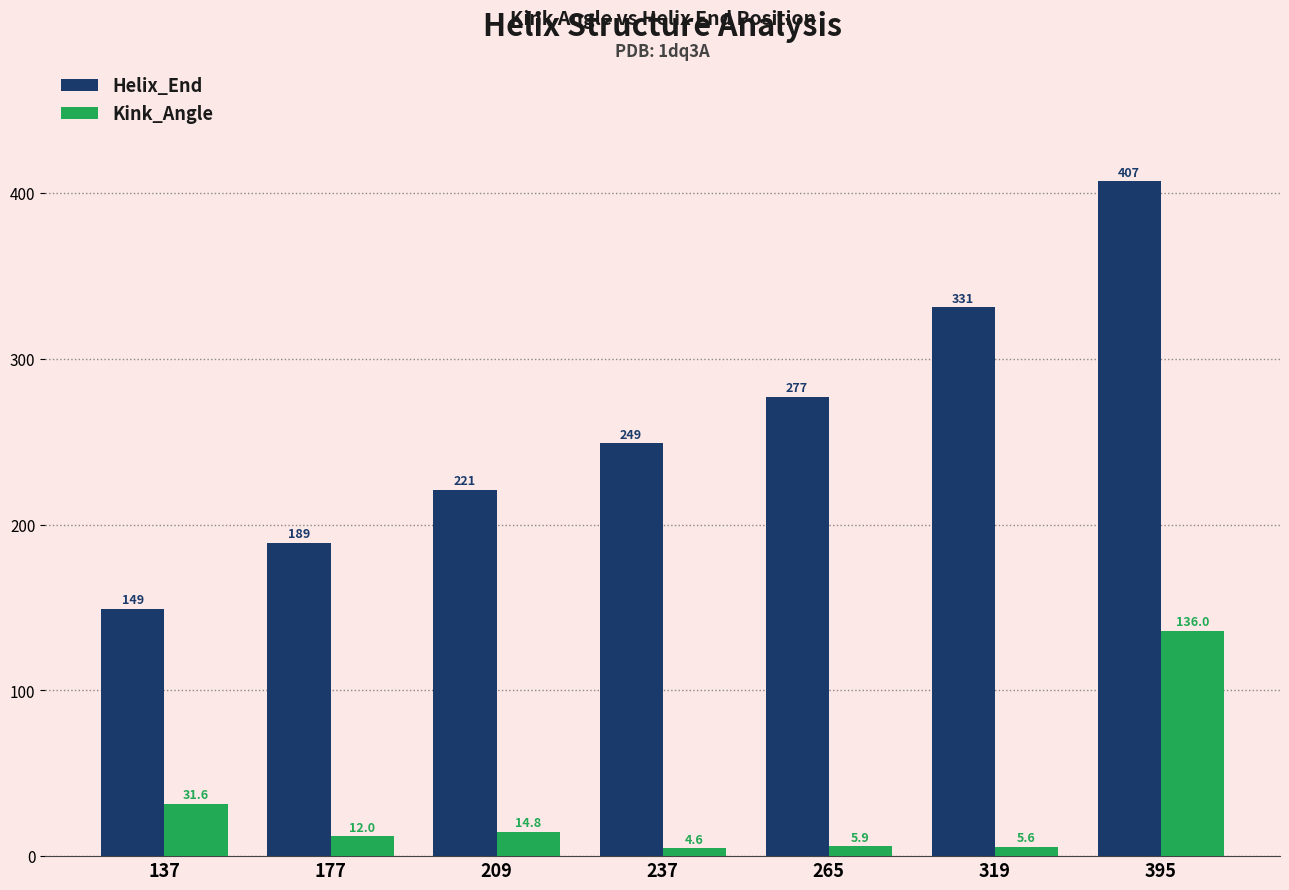

Reading left to right, list all the values displayed in this chart.

Helix_End: 149.0	189.0	221.0	249.0	277.0	331.0	407.0
Kink_Angle: 31.6	12.0	14.8	4.6	5.9	5.6	136.0